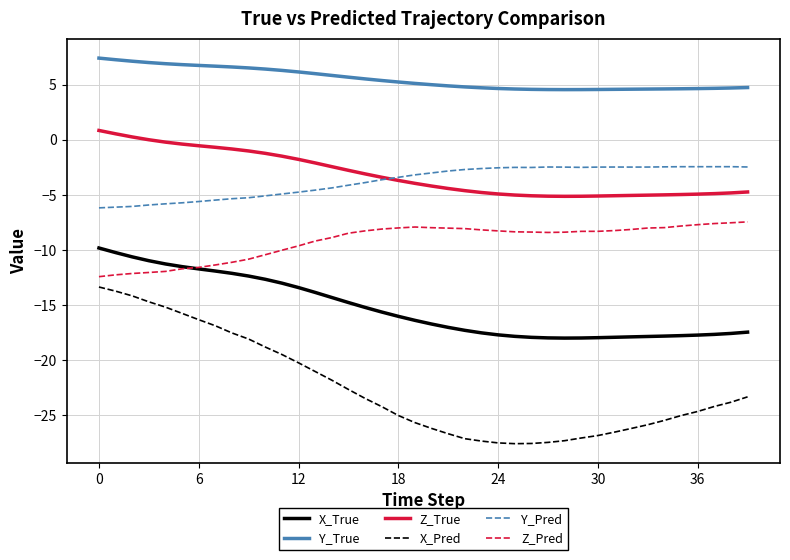

True or false: Z_True and X_True intersect in this chart.

False